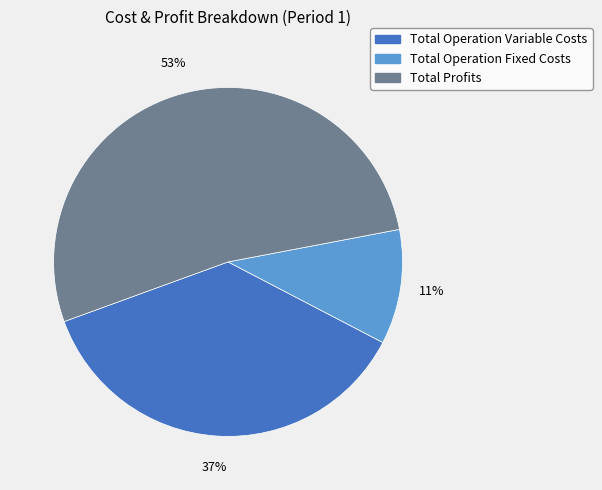

Does any single category account for the majority?

Yes